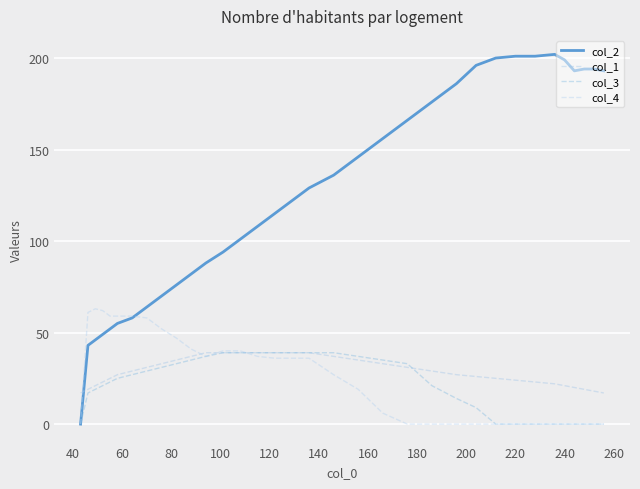

Is this an area chart (filled region under the line)?

No